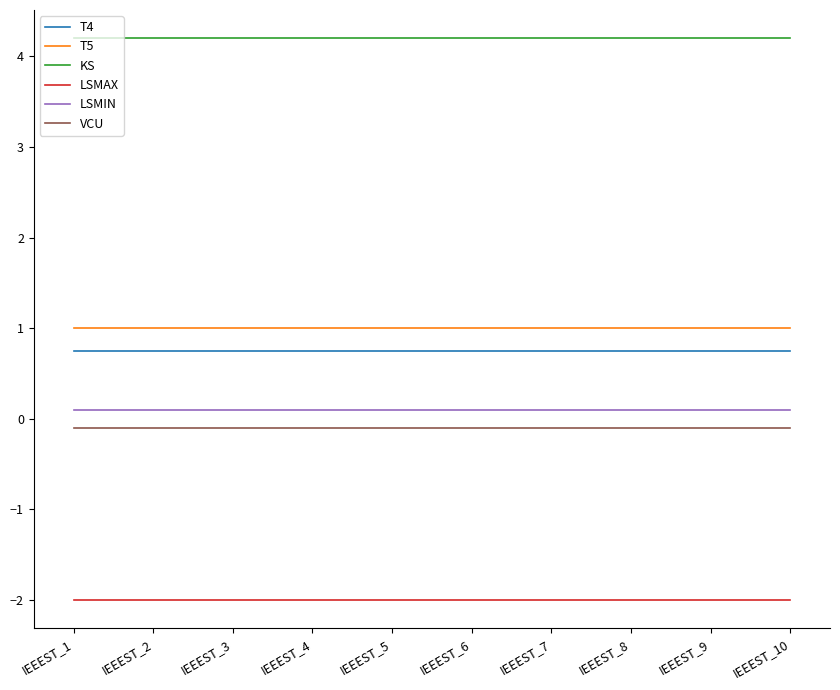

Is this an area chart (filled region under the line)?

No